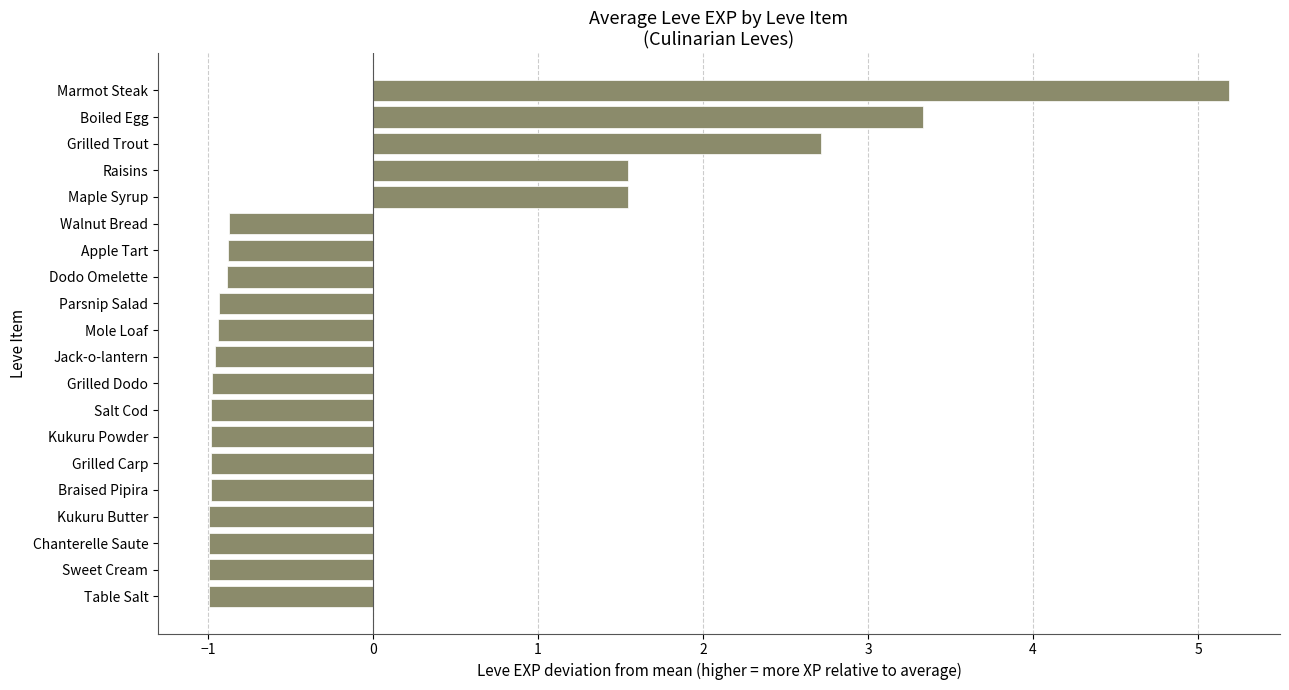

The value at Kukuru Butter is -1.0. True or false?

True